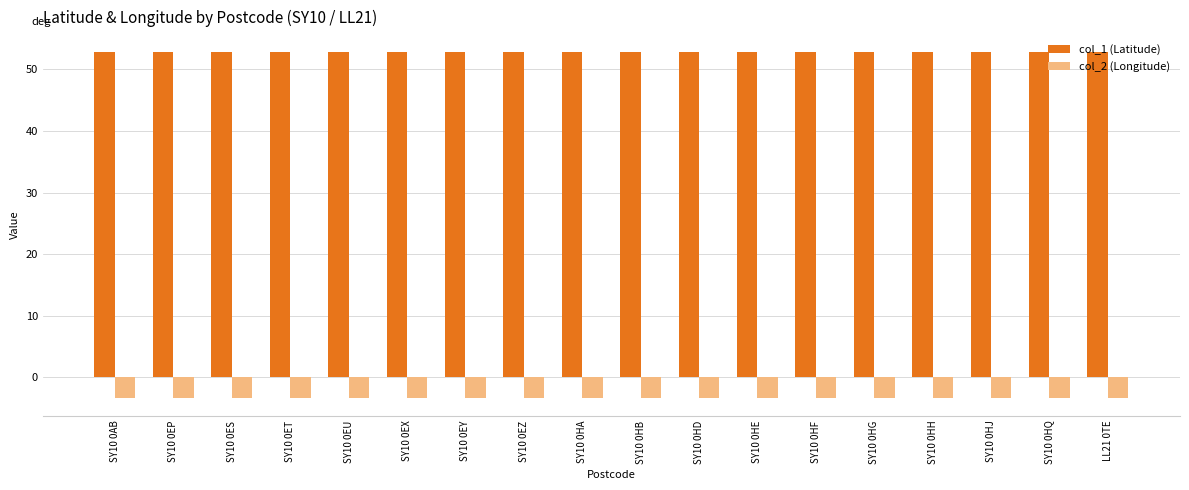

What is the difference between the maximum and second lowest values in the col_1 (Latitude) series?

0.1